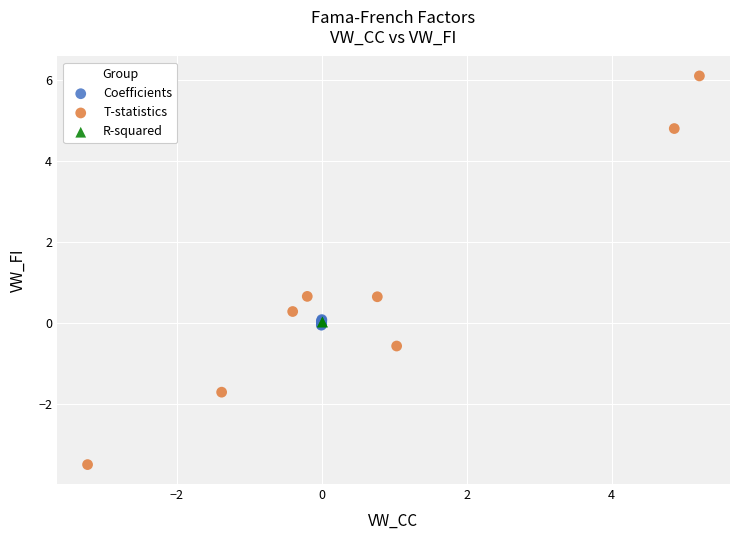

What are all the series names shown in the legend?

Coefficients, T-statistics, R-squared